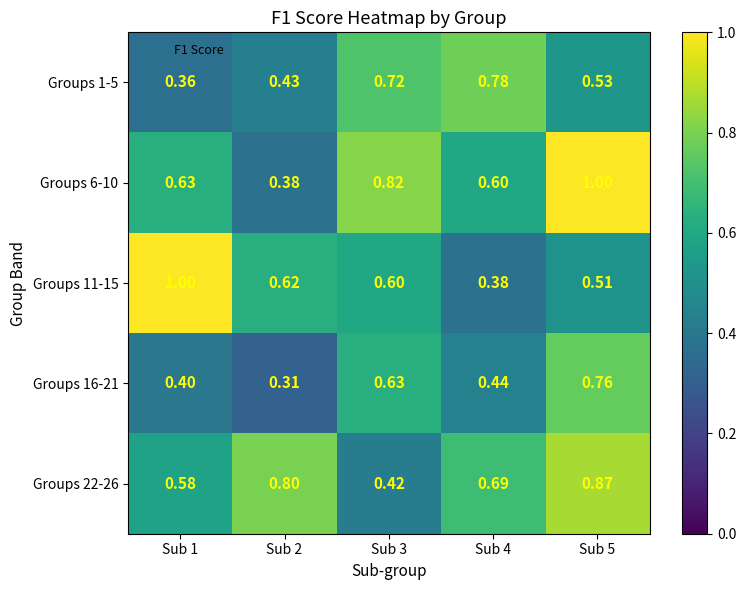

What is the total value across all series at Sub 4?

2.9